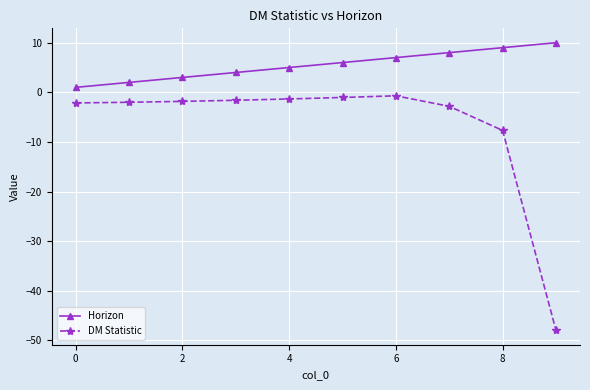

What are all the series names shown in the legend?

Horizon, DM Statistic